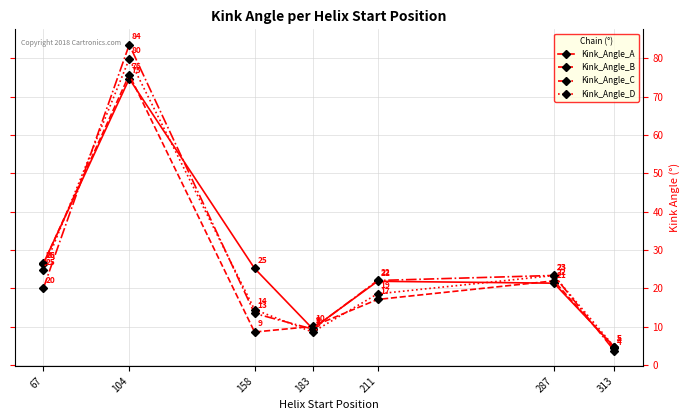

Where is Kink_Angle_B nearest to the value 40?

67